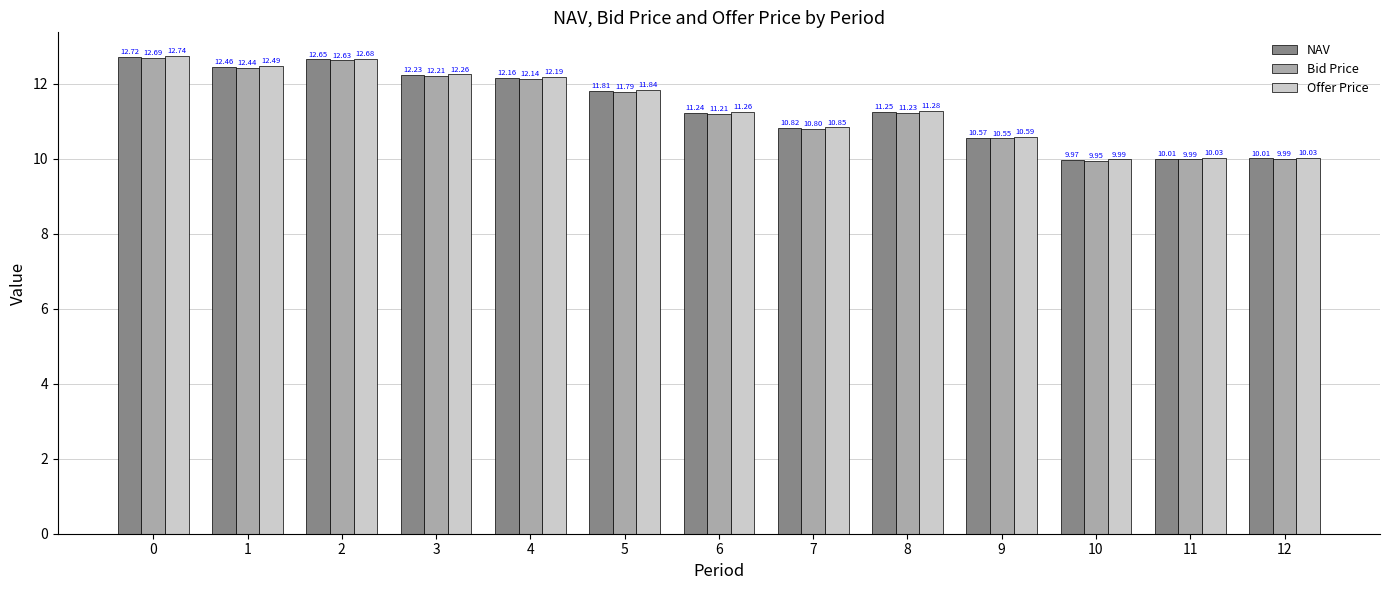

What is the total value across all series at 2?

38.0